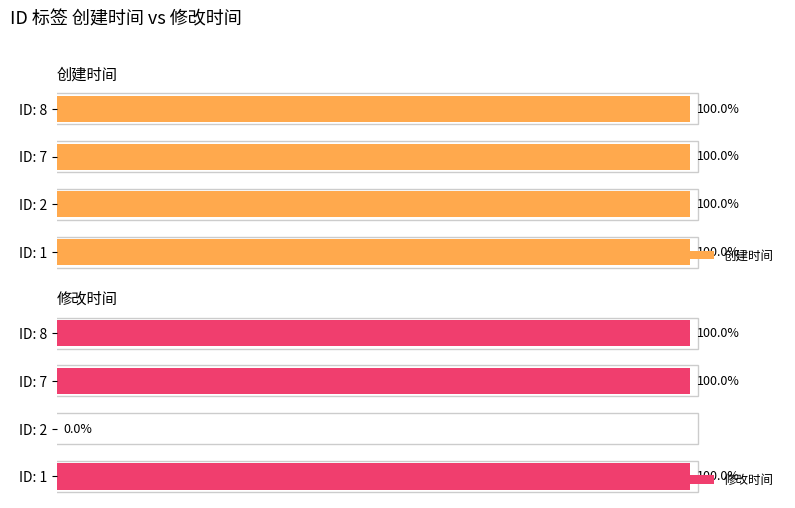

What is the value of the 修改时间 bar at the 4th from the left?

100.0